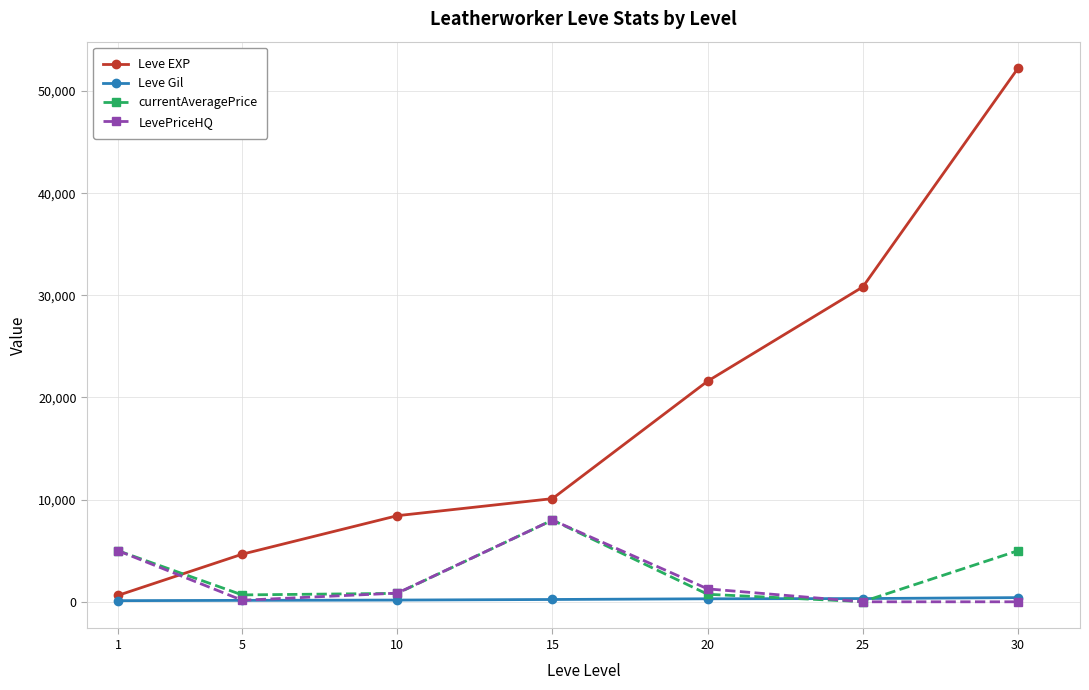

Between 20 and 25, which series saw the biggest shift?

Leve EXP